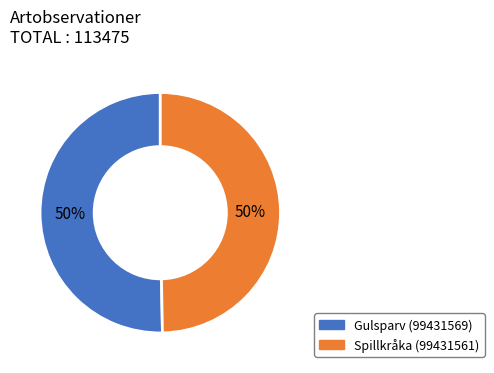

Is the sum of Gulsparv (99431569) and Spillkråka (99431561) greater than half?

Yes